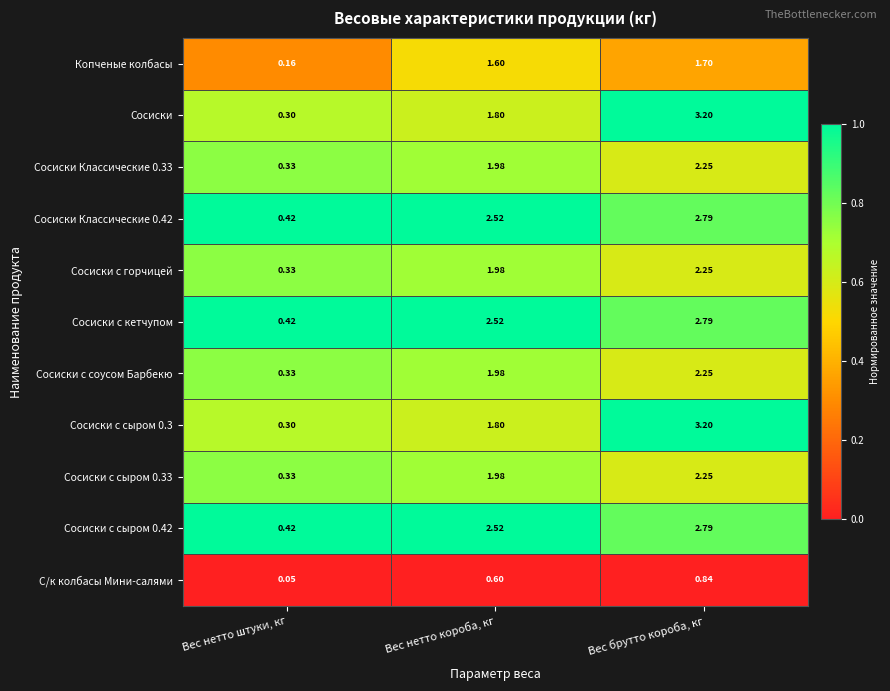

At which label does Сосиски с сыром 0.3 reach its minimum?

Вес нетто штуки, кг